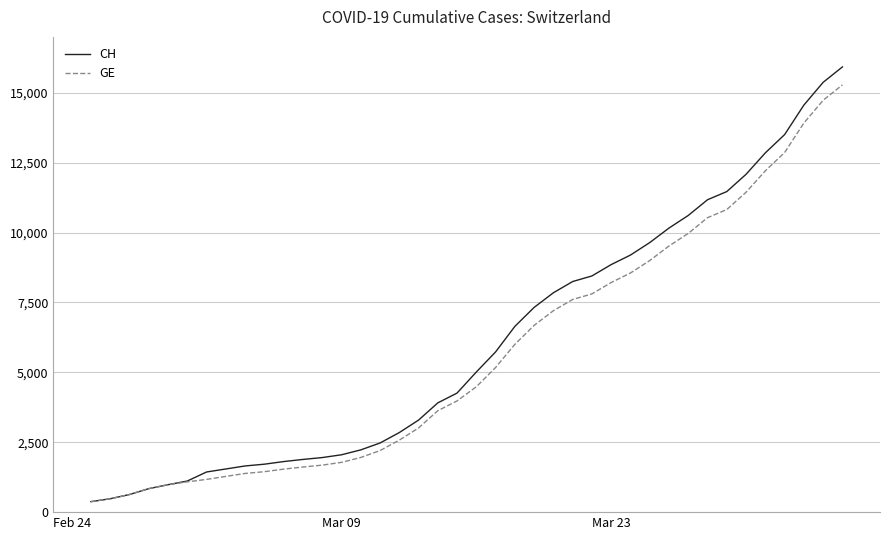

What is the maximum value for CH?

15926